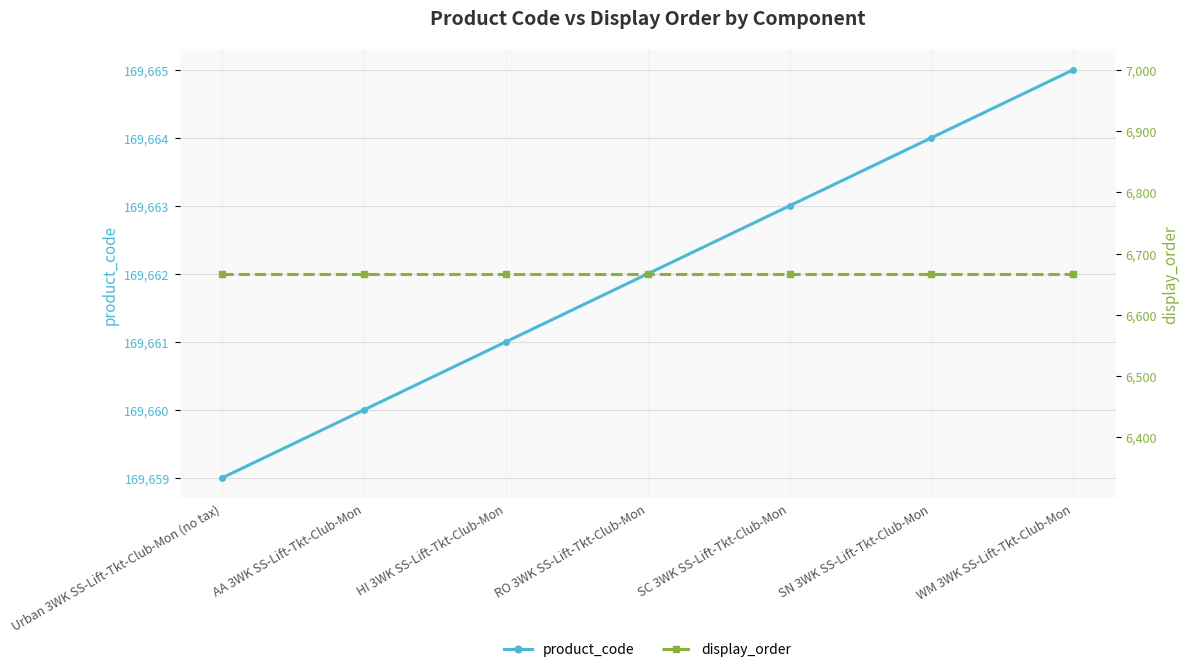

How many lines are shown in the chart?

2